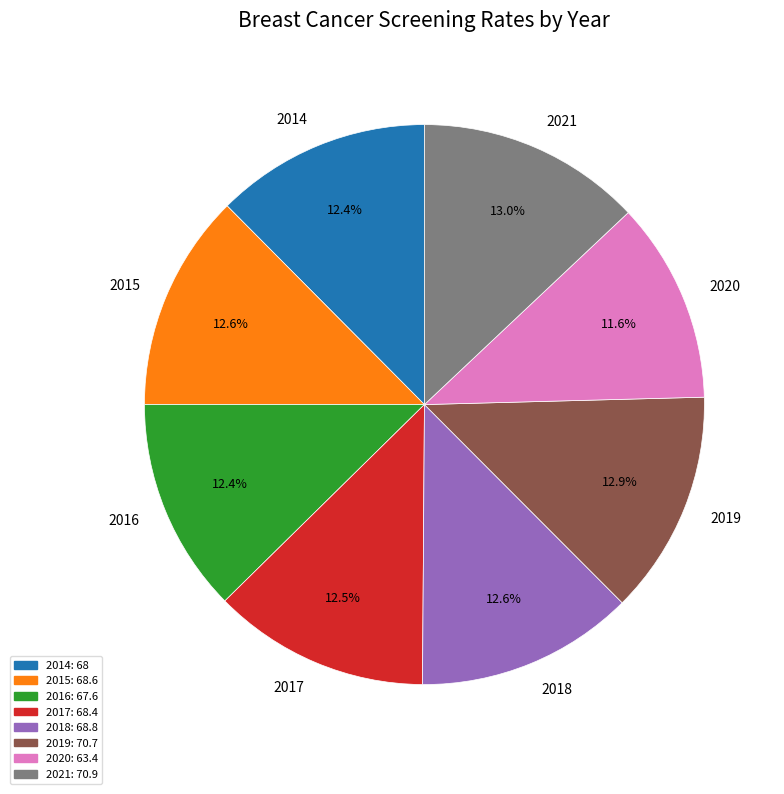

Does any single category account for the majority?

No